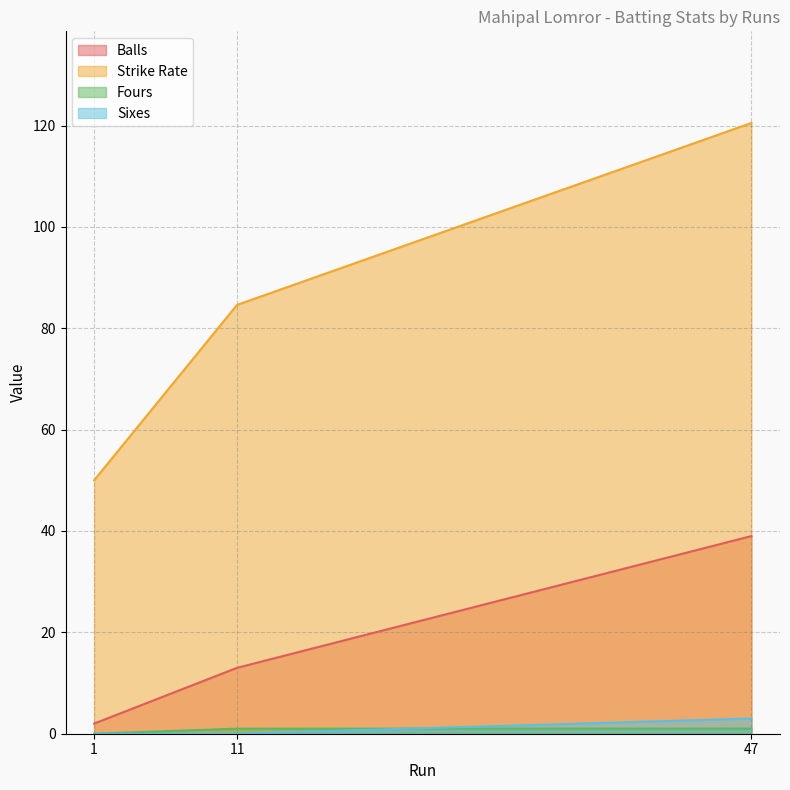

What are all the series names shown in the legend?

Balls, Strike Rate, Fours, Sixes